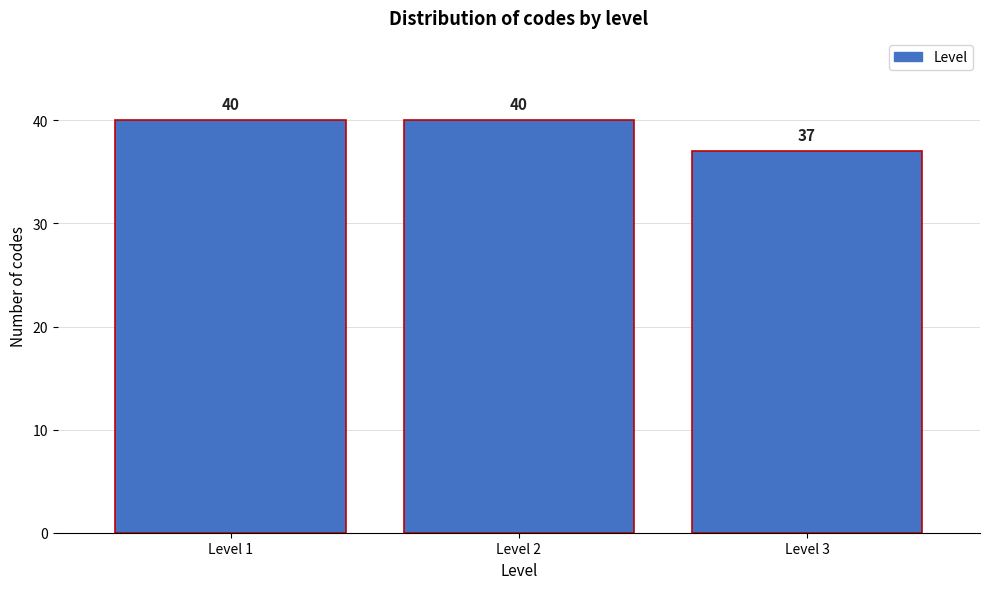

Reading left to right, transcribe all the data shown in this chart.

40	40	37